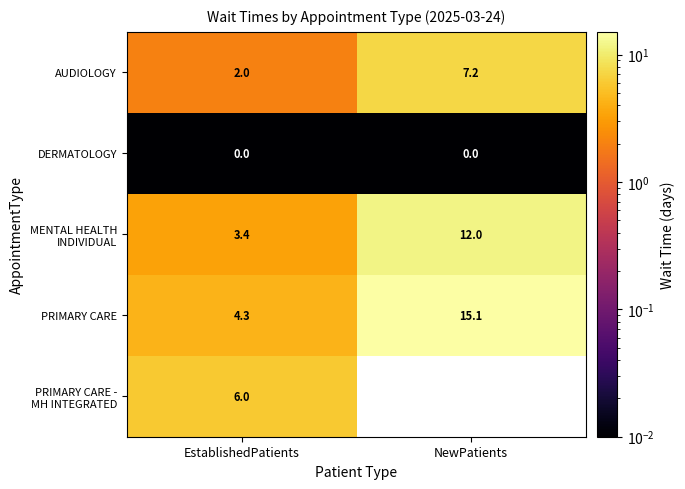

How many values in the AUDIOLOGY series exceed 7?

1